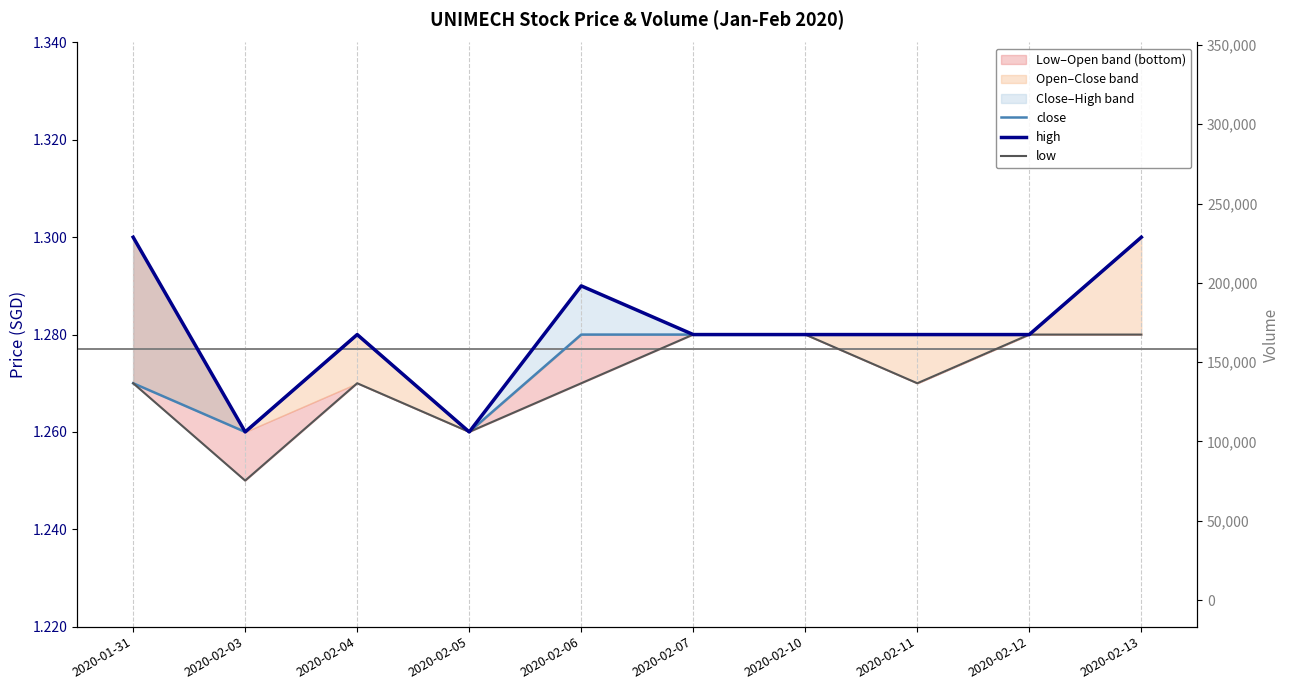

Which category has the highest value in the low series?

2020-02-07